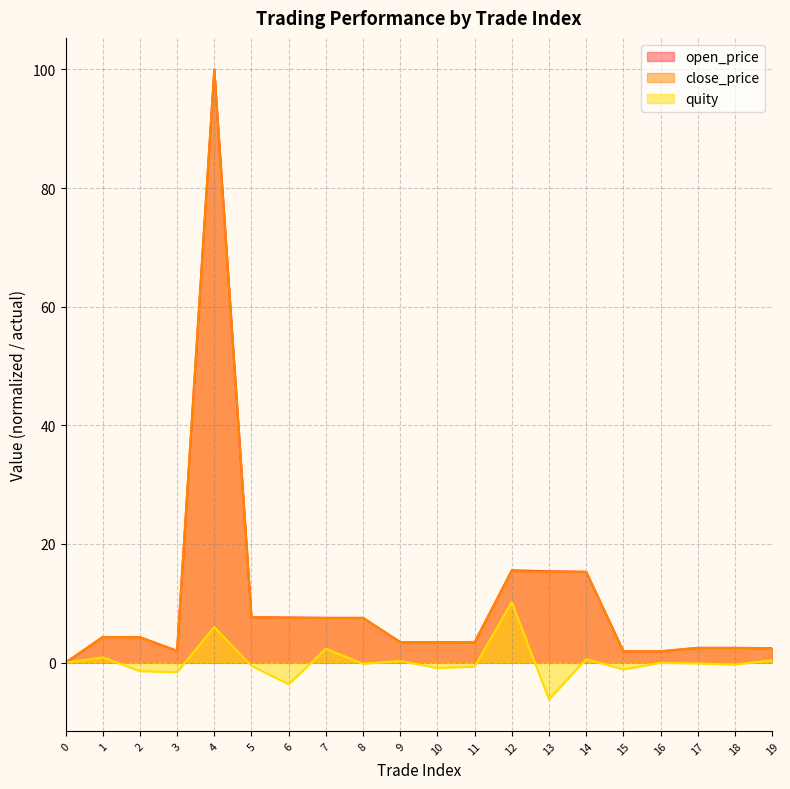

Which has a higher value, 12 or 18?

12